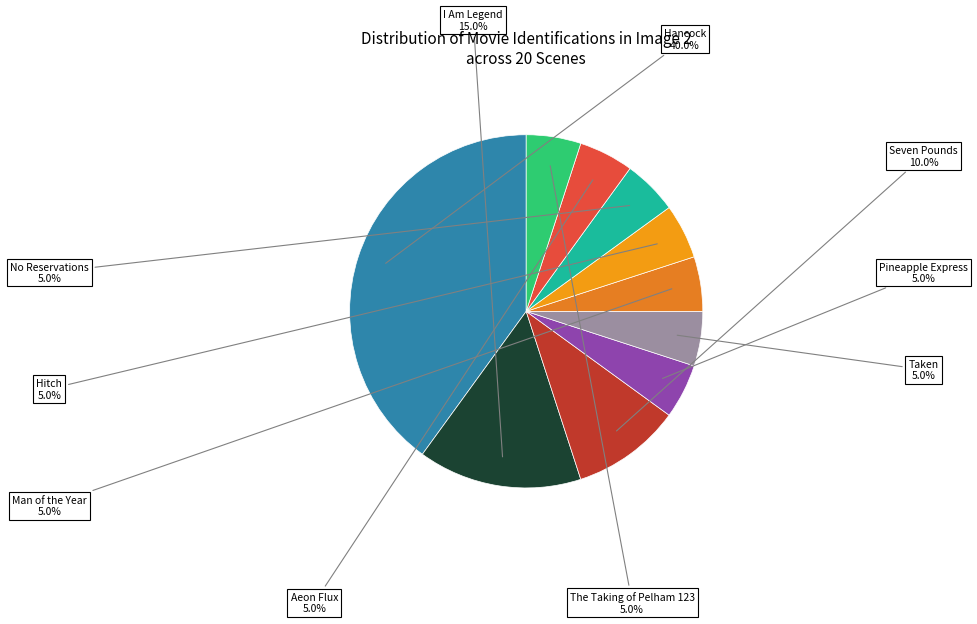

How many slices are in this pie chart?

10